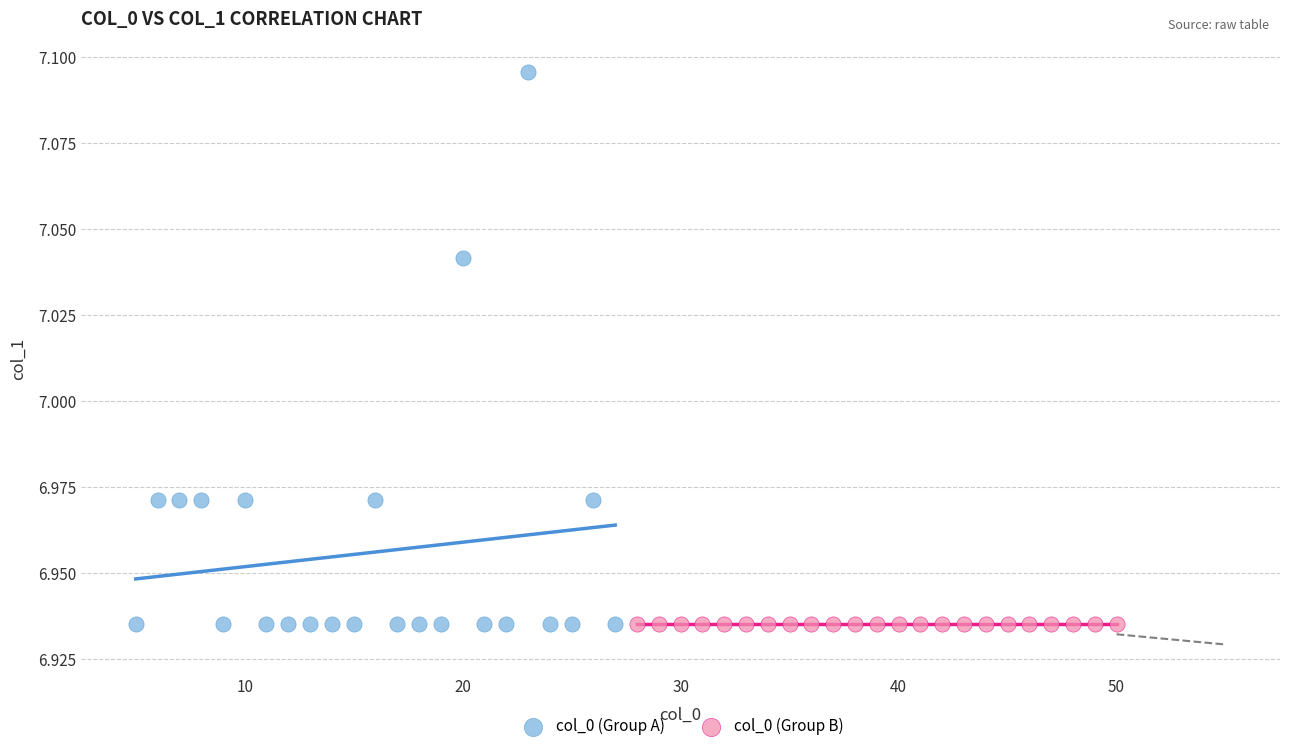

Which series contains the highest Y value?

col_0 (Group A)